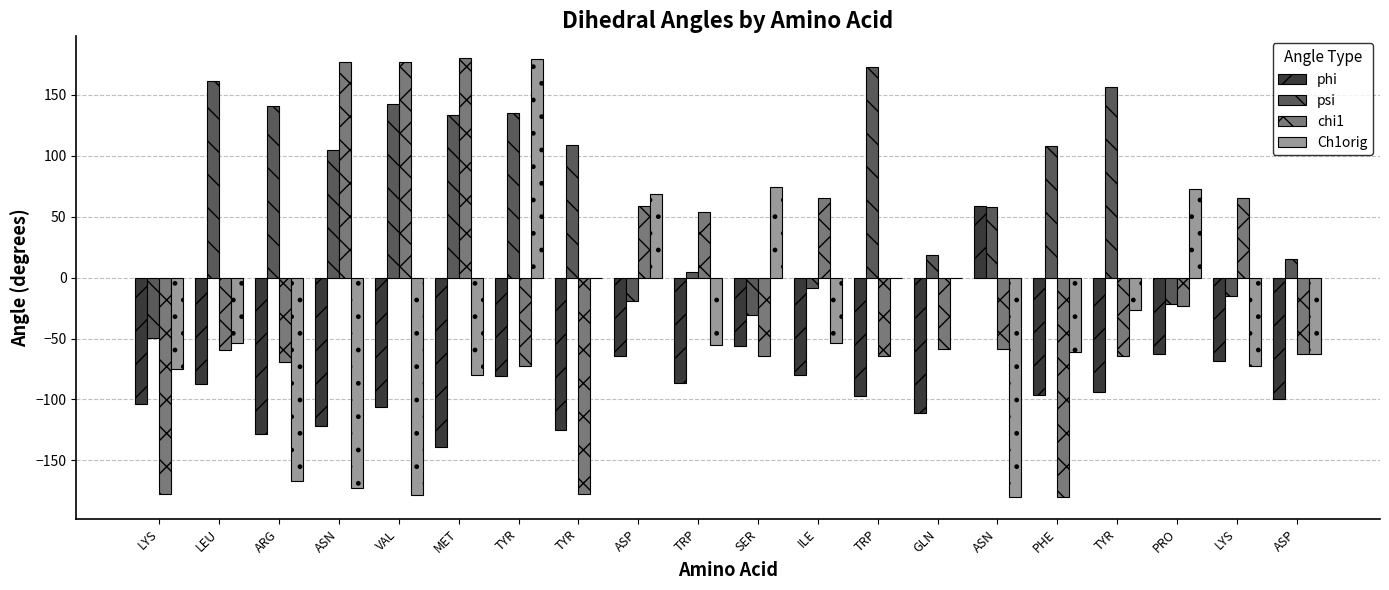

What is the difference between the chi1 values at LYS and TYR?

242.7